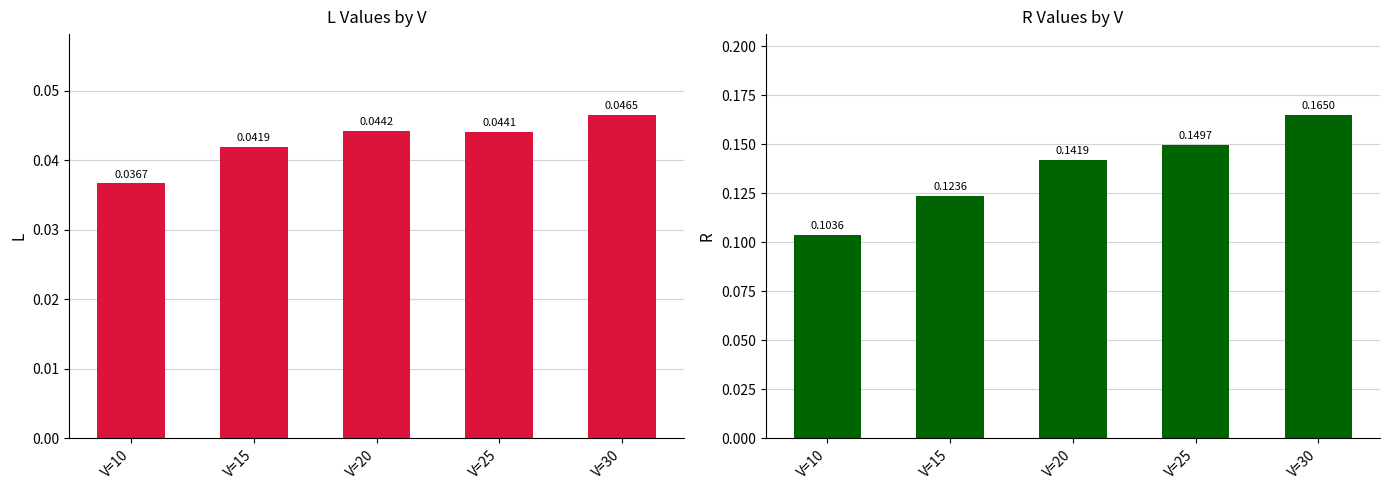

Which has a higher value, V=10 or V=30?

V=30